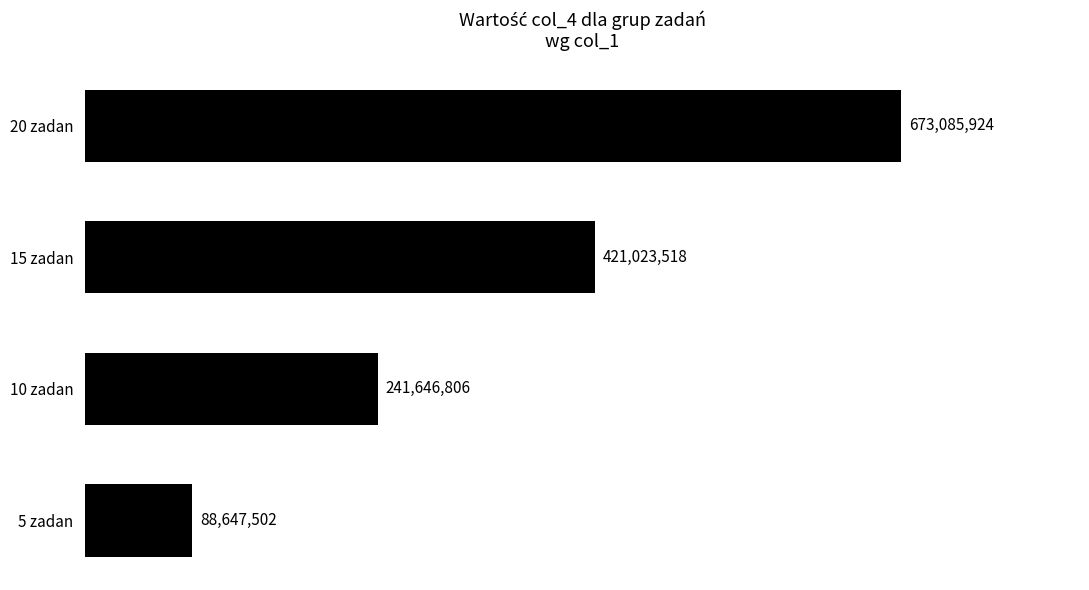

Does the chart contain any negative values?

No